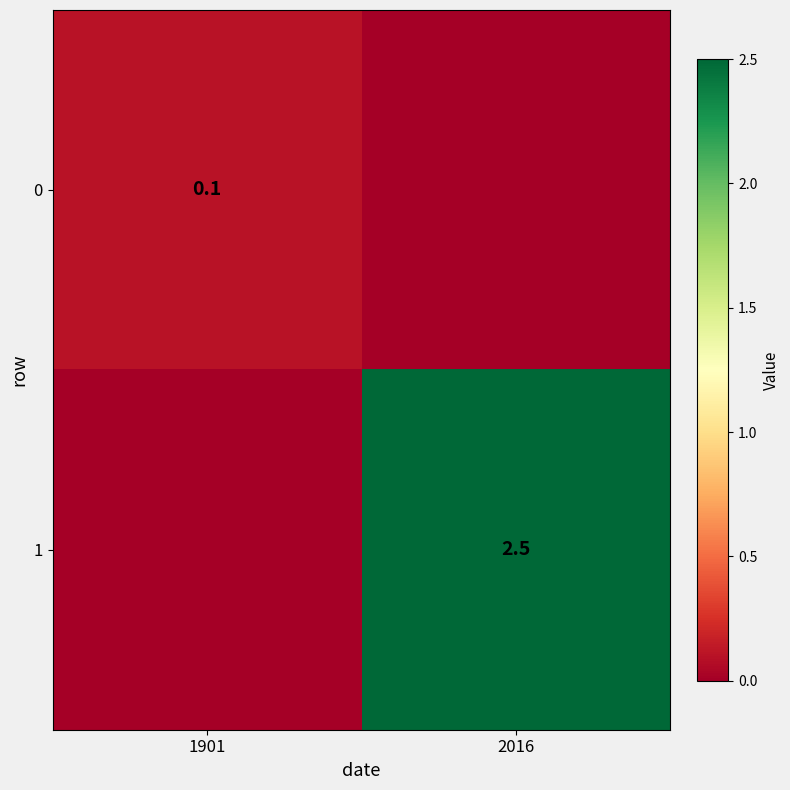

Is it true that 1 equals 1.0 at 2016?

False